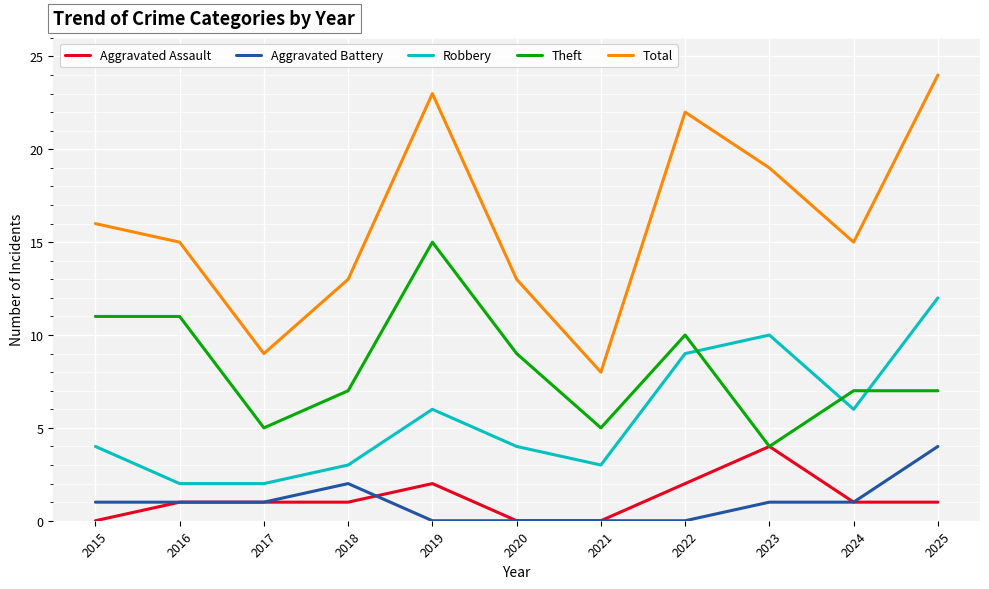

What is the approximate value of Theft at 2020?

9